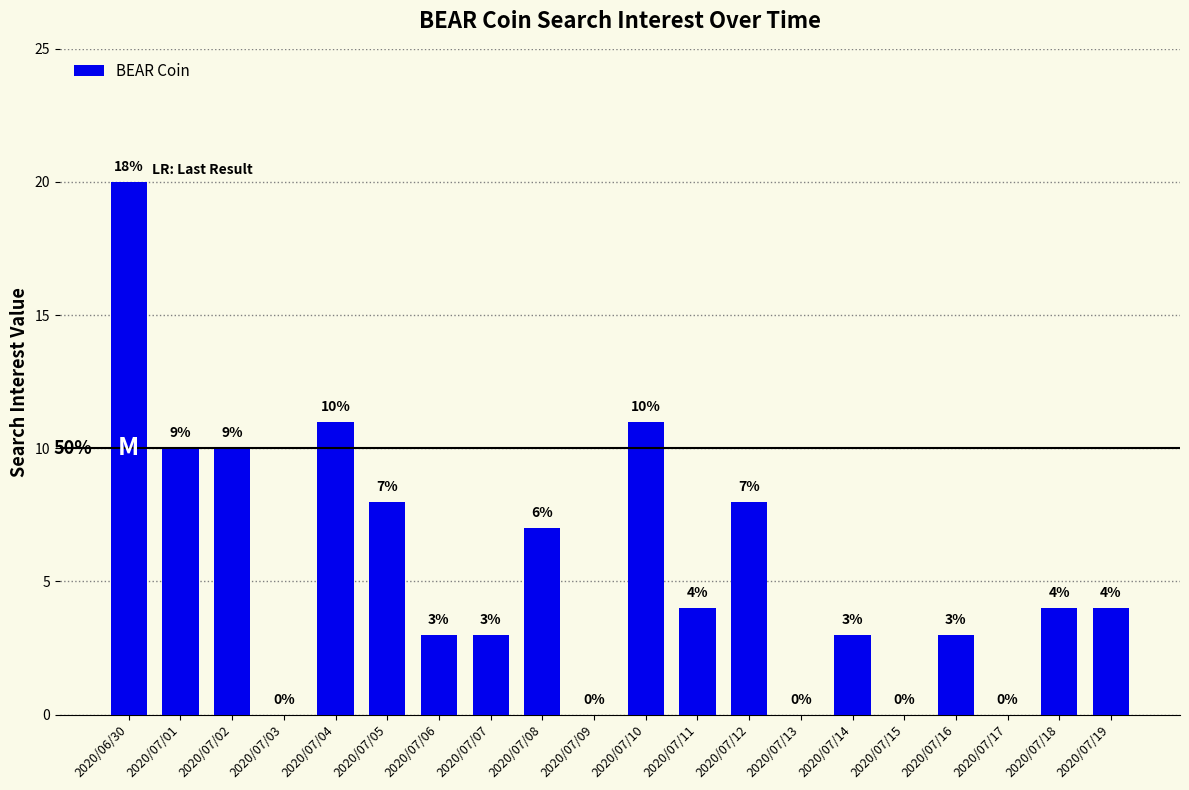

What is the maximum value shown in the chart?

20